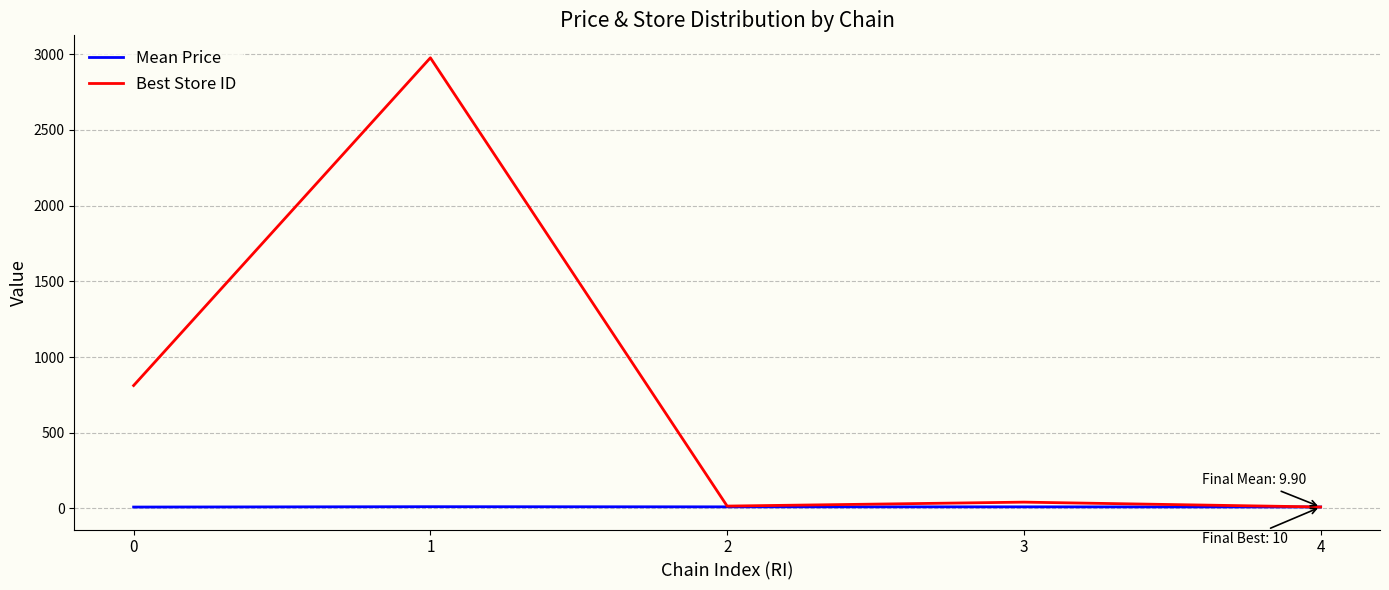

How many series are shown in this chart?

2